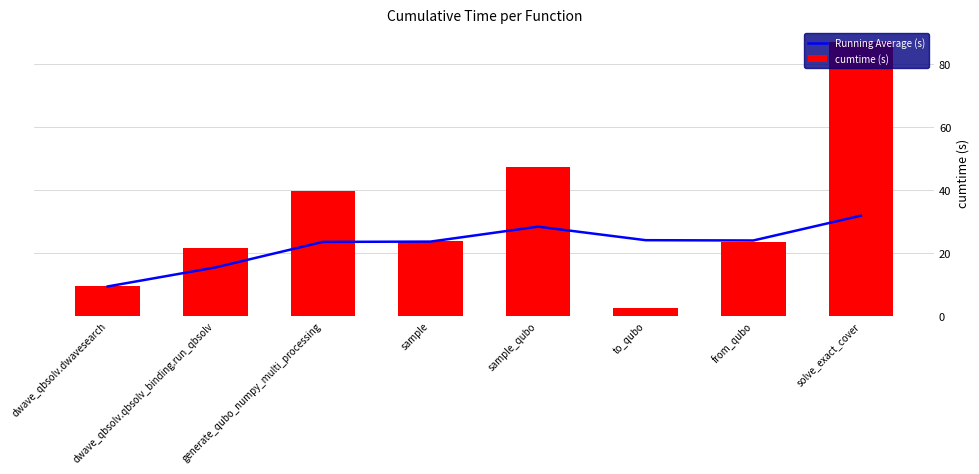

At which label does cumtime (s) reach its minimum?

to_qubo